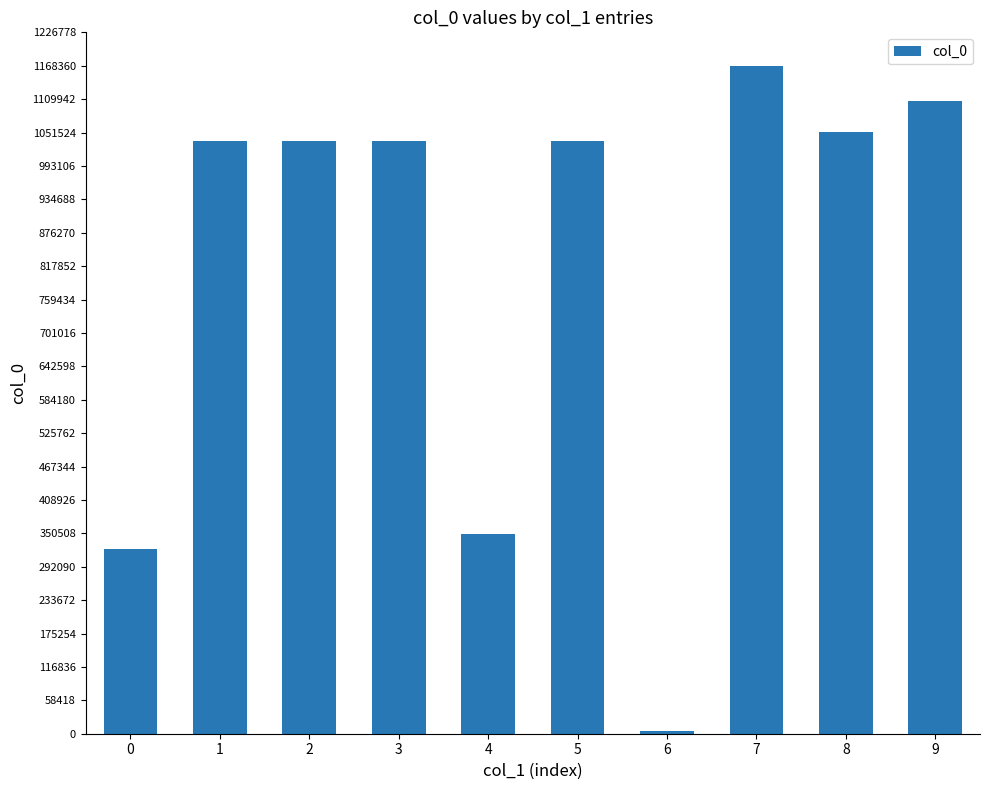

Where is the data nearest to the value 586644?

4